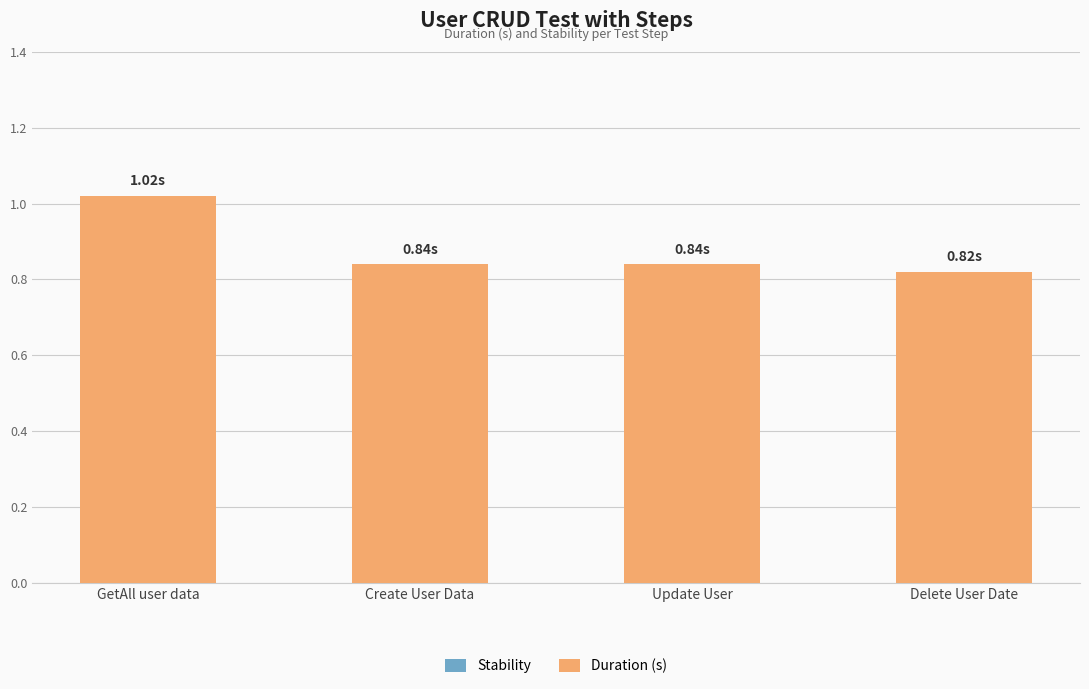

Between Create User Data and Delete User Date, which is larger?

Create User Data